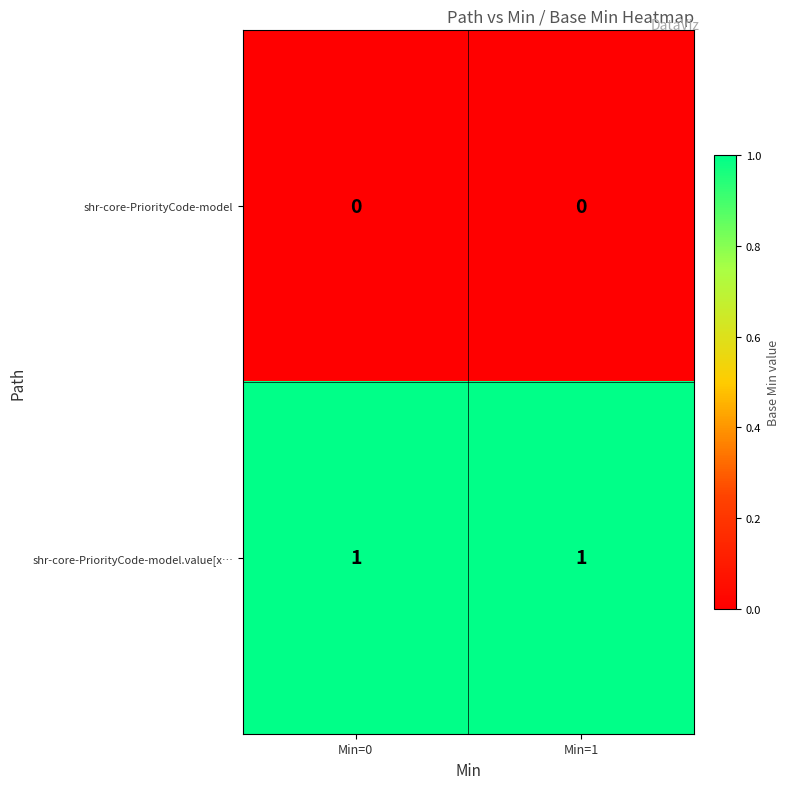

What is the spread (max minus min) of values at Min=0?

1